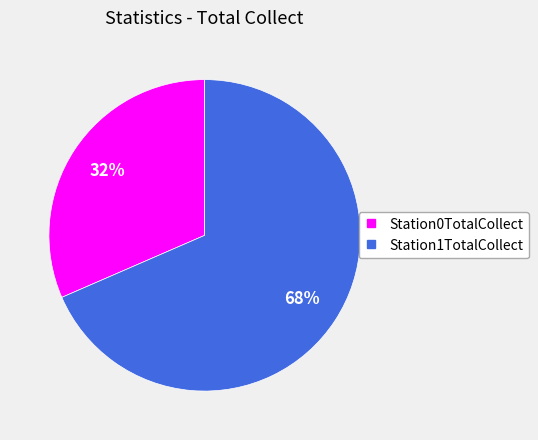

Count the number of slices in the pie.

2